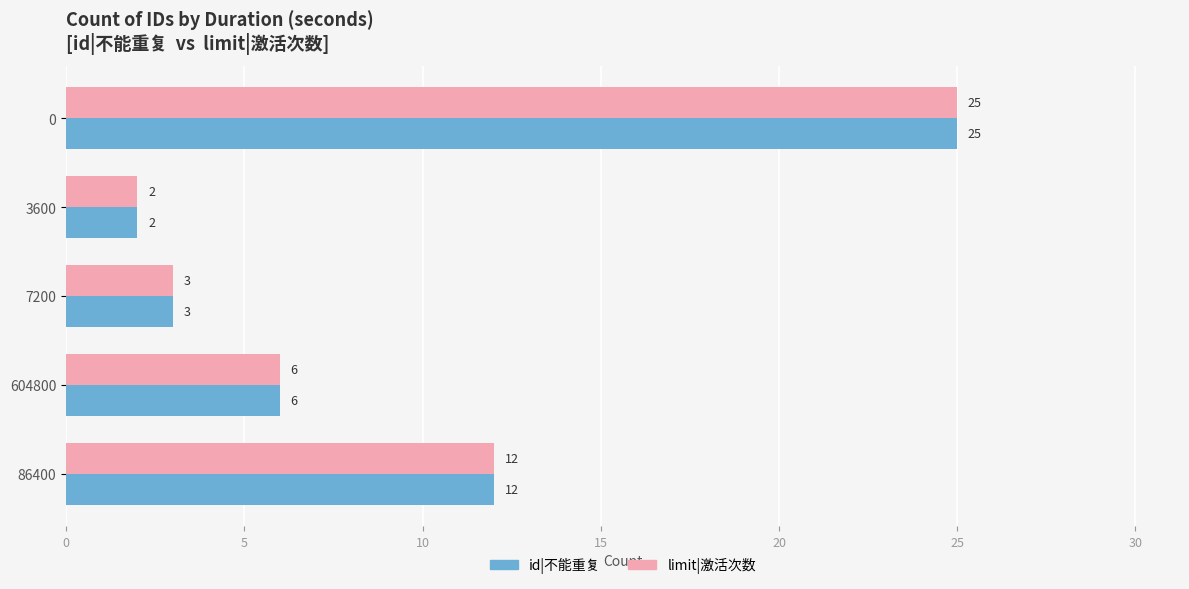

At how many categories does at least one series exceed 15?

1